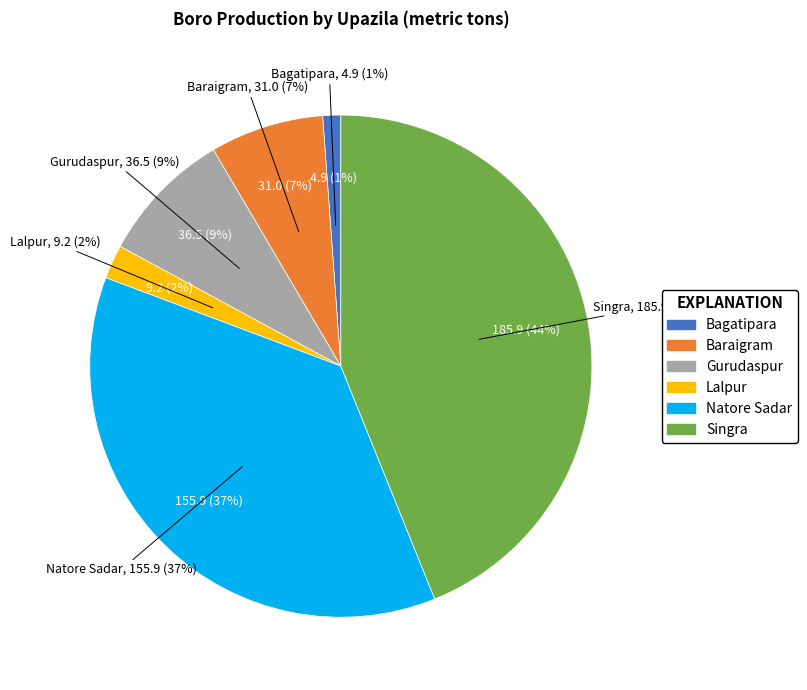

Rank the categories by value from lowest to highest.

Bagatipara, Lalpur, Baraigram, Gurudaspur, Natore Sadar, Singra